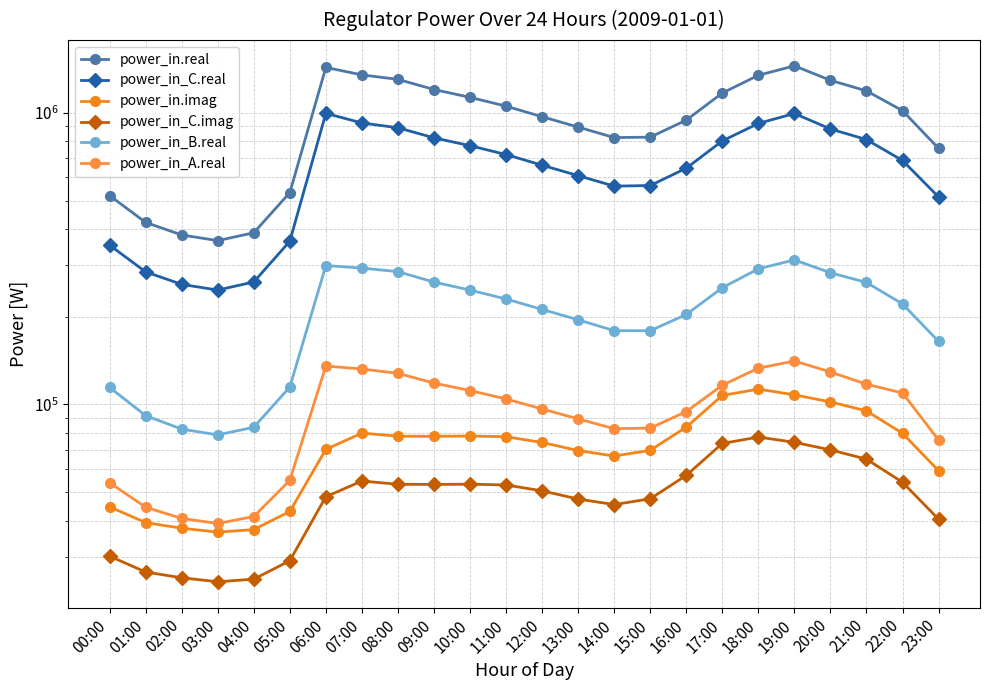

At which label does power_in_B.real first exceed 221022?

06:00